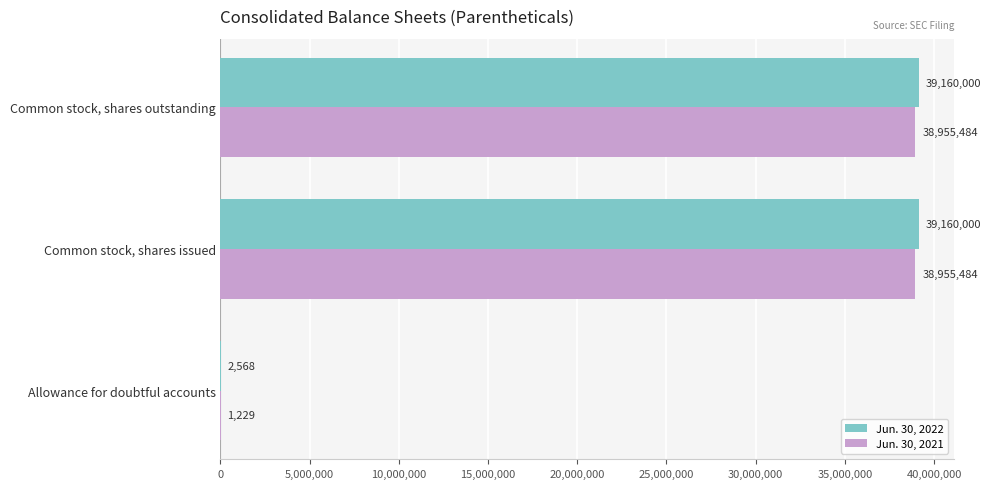

Which series has the largest range (max minus min)?

Jun. 30, 2022